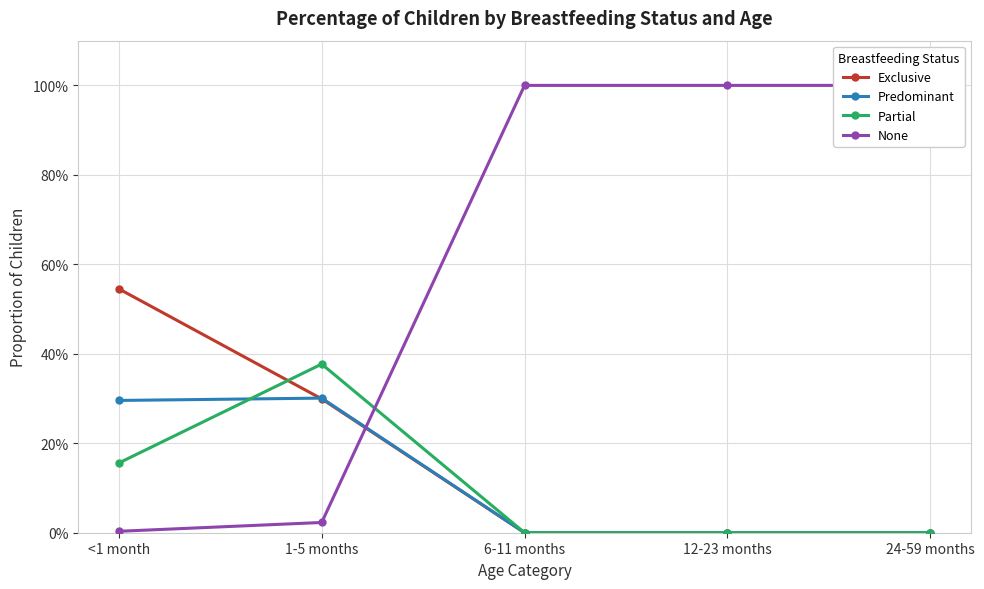

Where do None and Predominant first cross each other?

1-5 months and 6-11 months